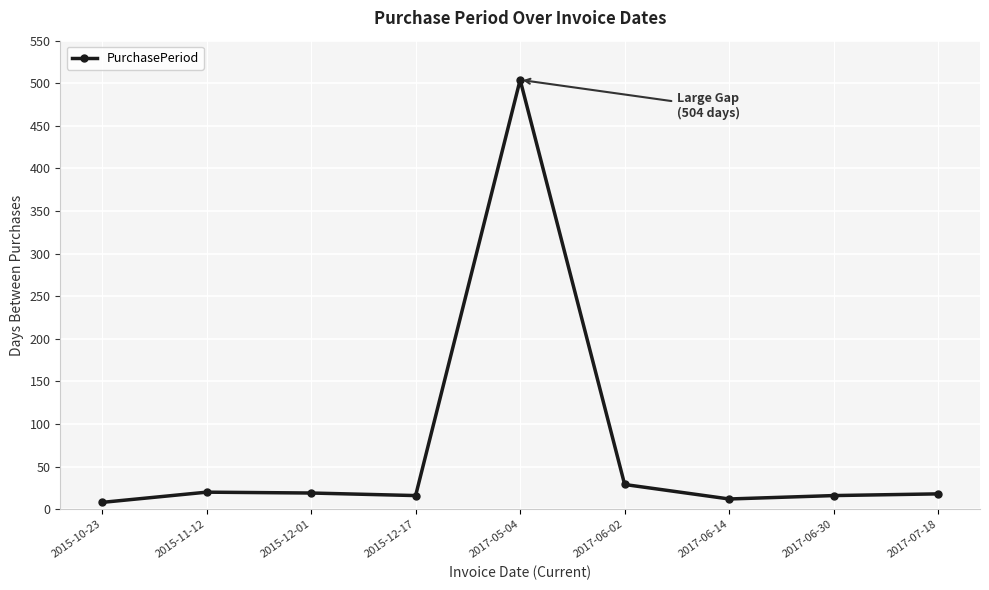

What is the difference between the second highest and second lowest values?

17